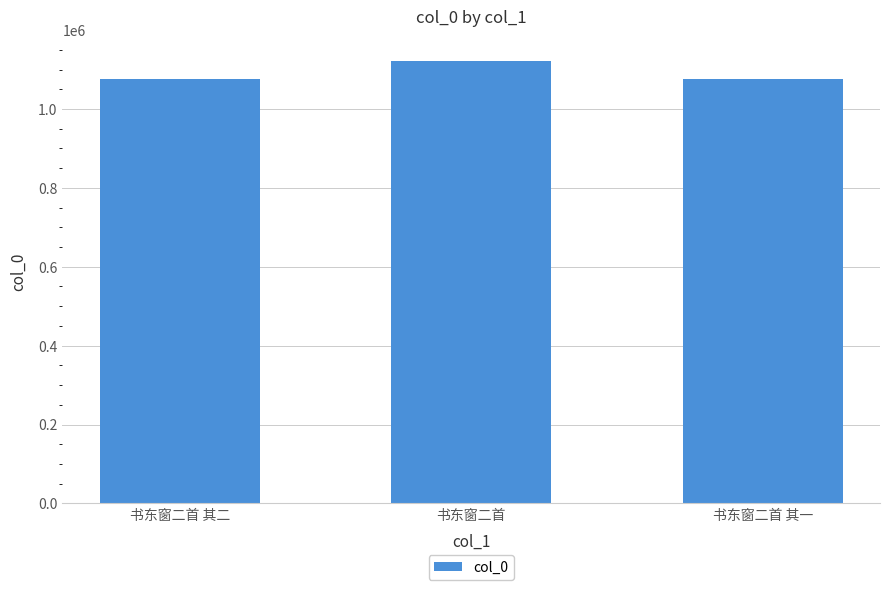

How many categories are shown in the chart?

3